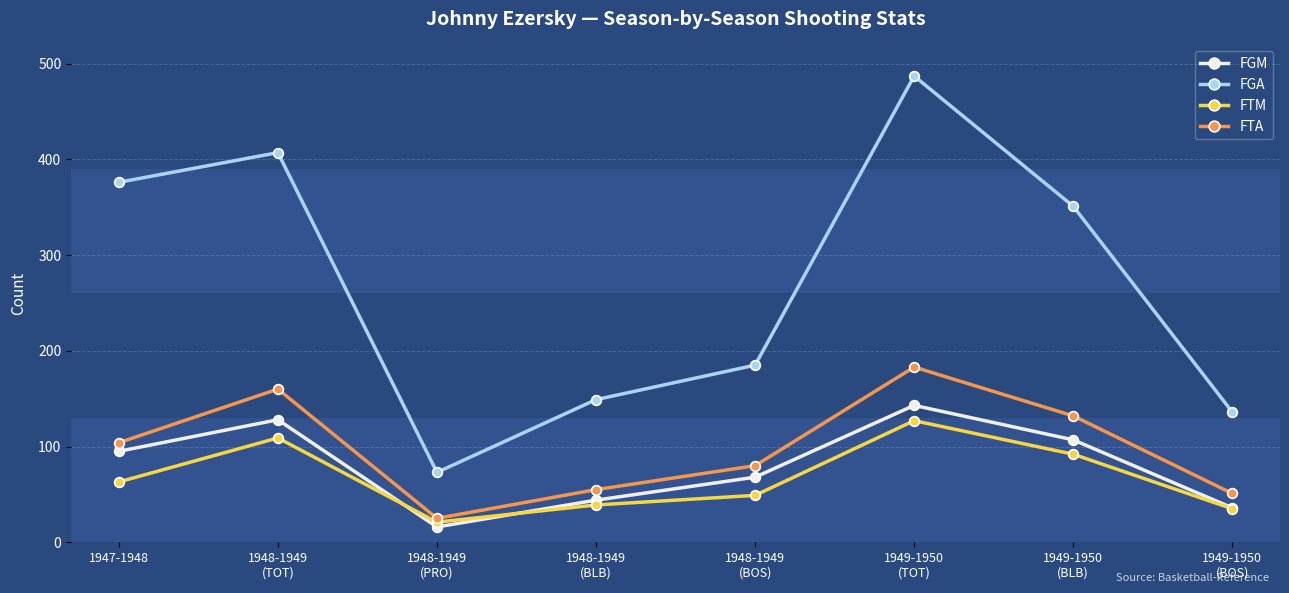

True or false: FGM has more than 2 interior local peaks.

False